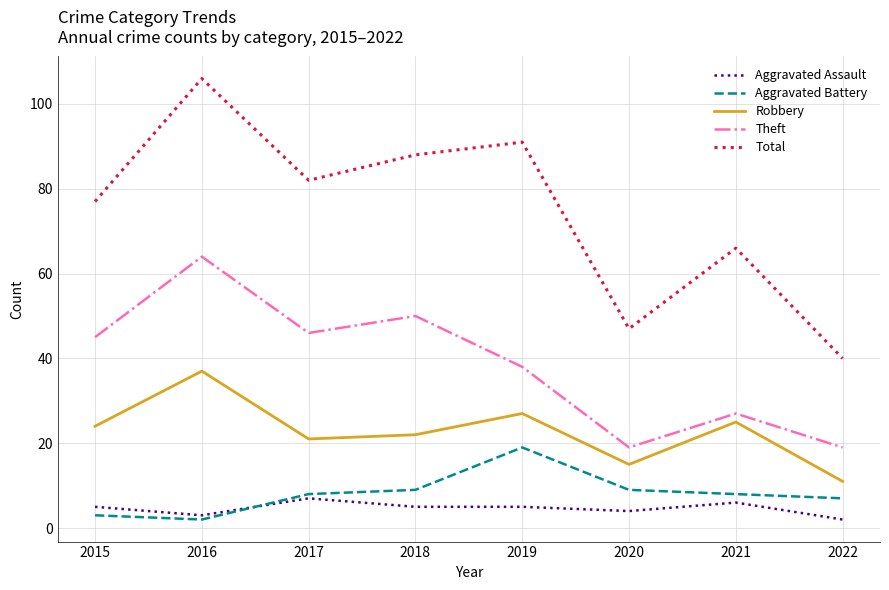

How many interior local valleys does the Theft series have?

2